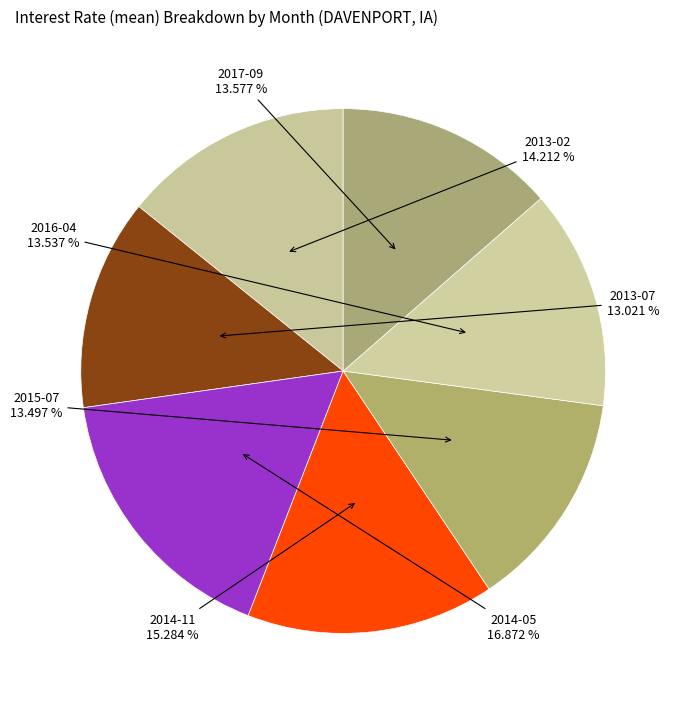

What is the largest slice in the pie chart?

2014-05